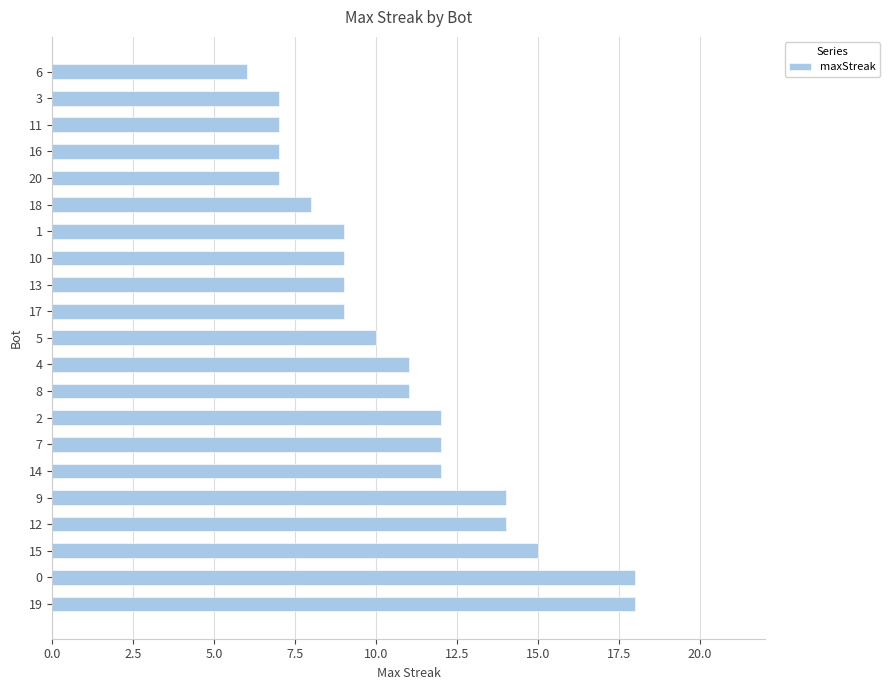

Is it true that the value at 5 is 7?

False